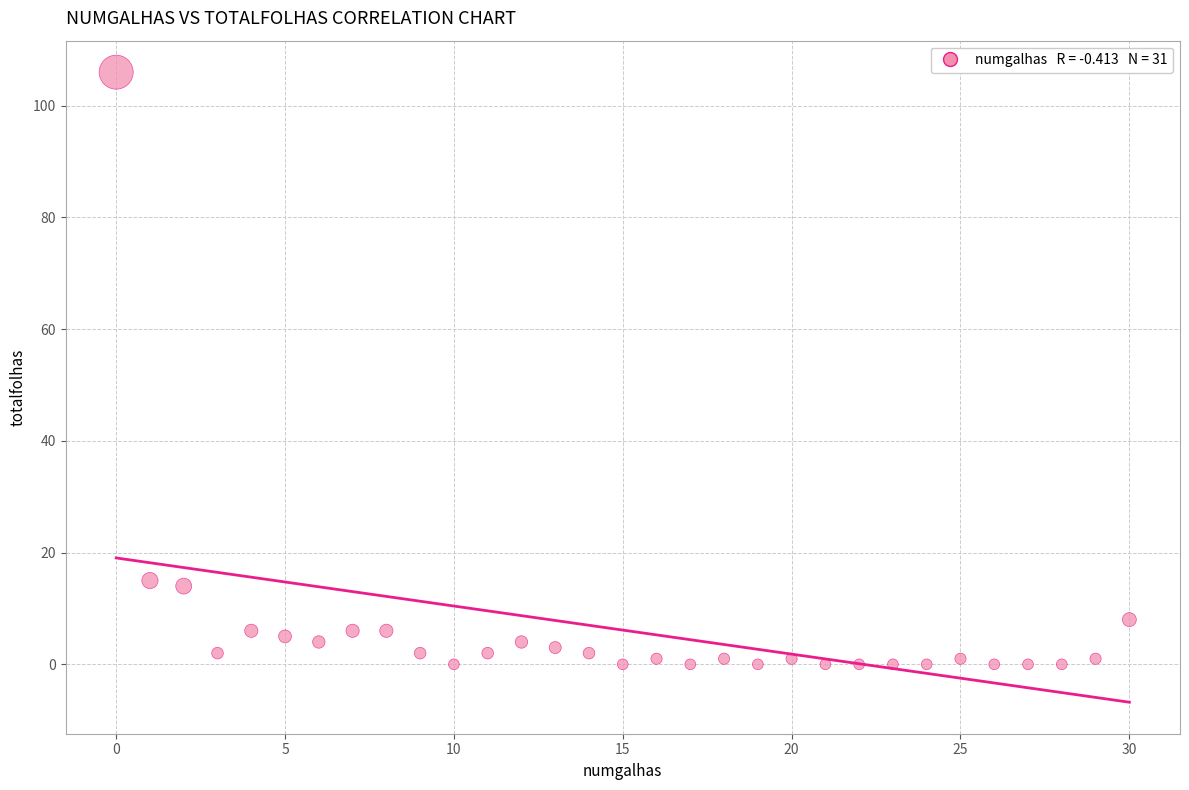

What is the range of Y values (max minus min)?

106